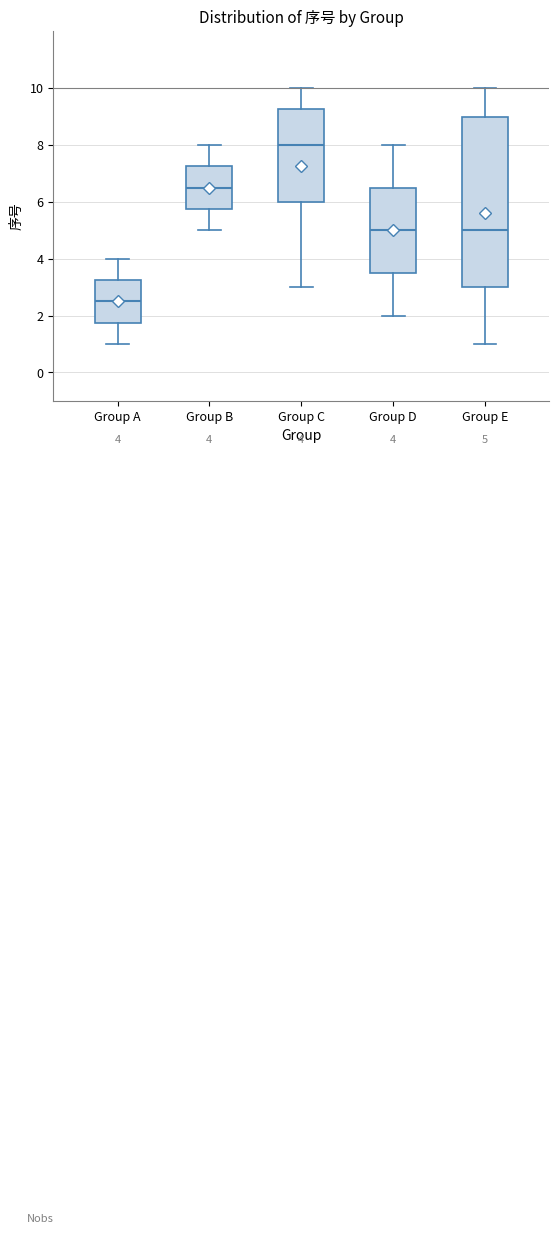

Which box has the highest median line?

Group C